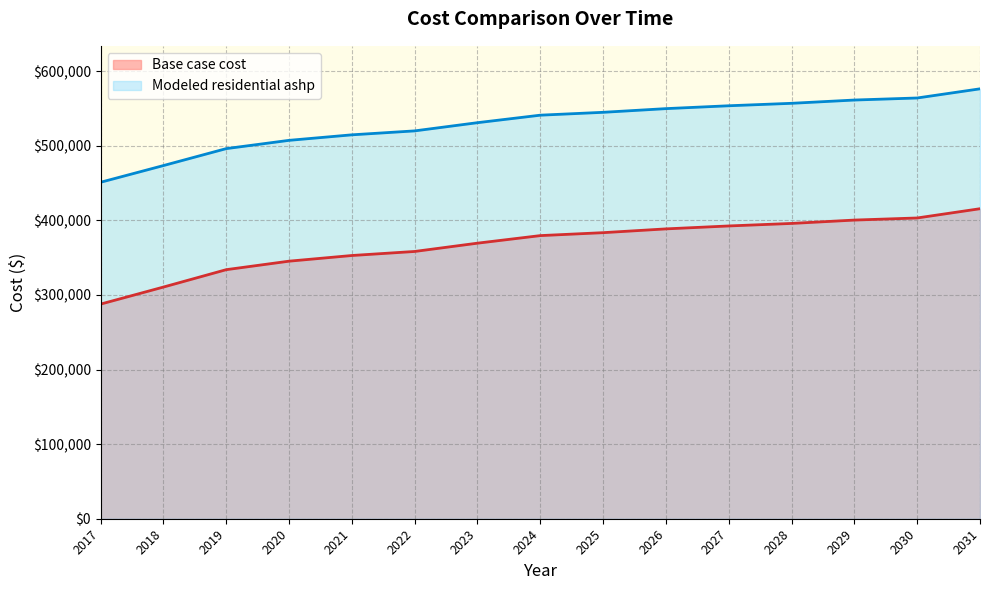

Read the Modeled residential ashp value at 2024.

541074.1